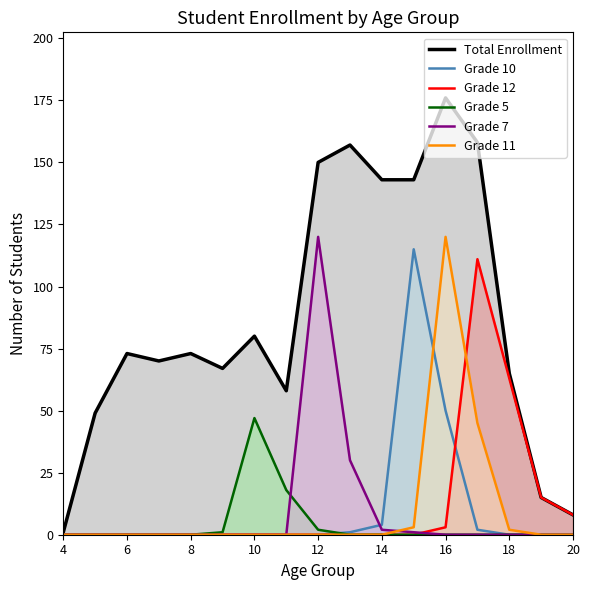

Which series has the largest total across all categories?

Total Enrollment